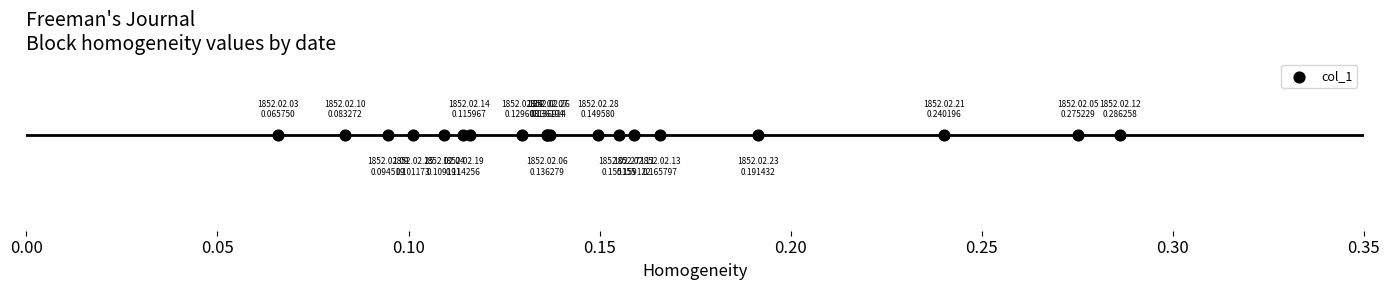

Which has a higher value, 1852.02.19 or 1852.02.26?

1852.02.26